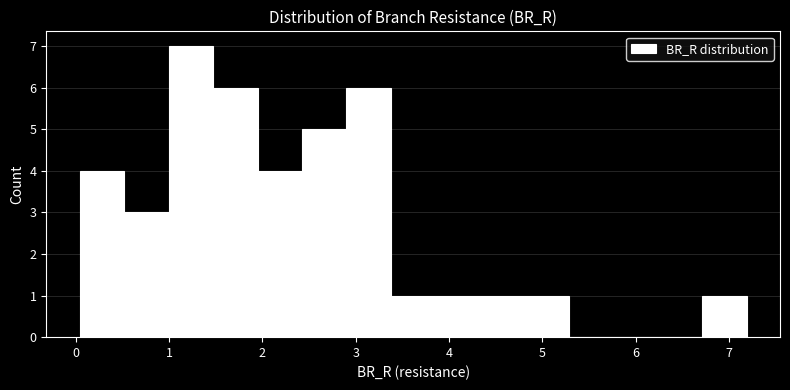

Which range on the x-axis has the tallest bar?

1.0 to 1.5